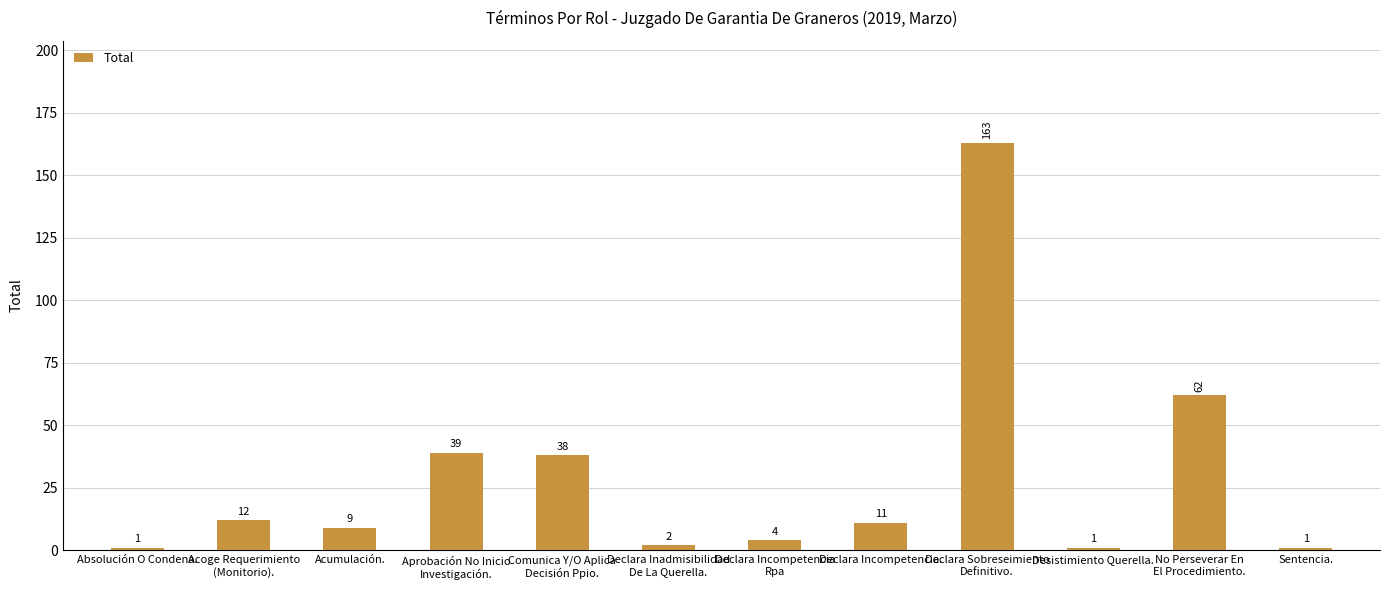

Count the number of categories in the chart.

12